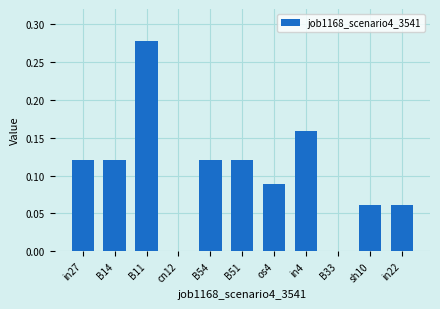

Which has a higher value, B54 or in4?

in4